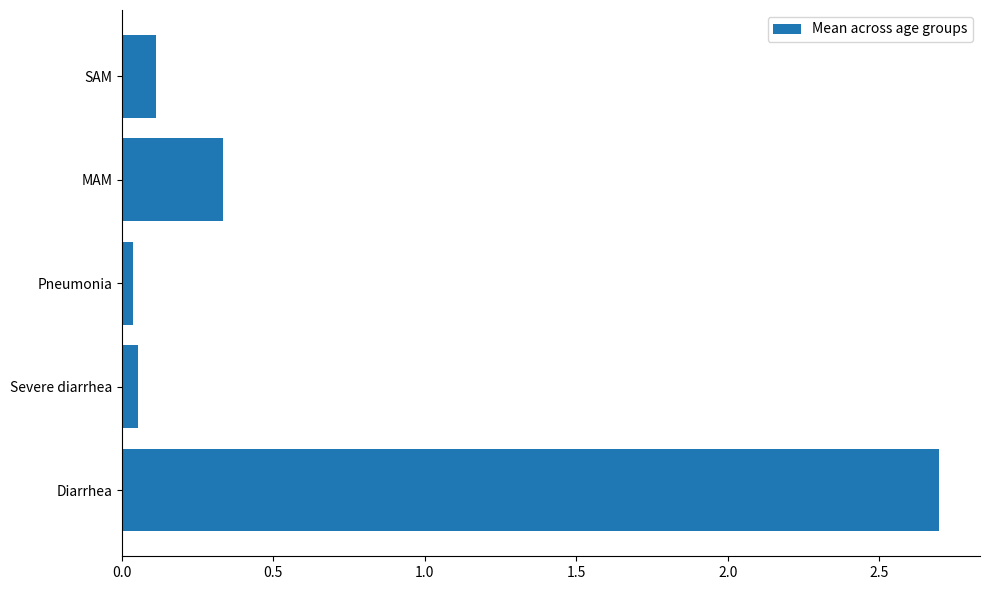

What is the sum of all values?

3.2